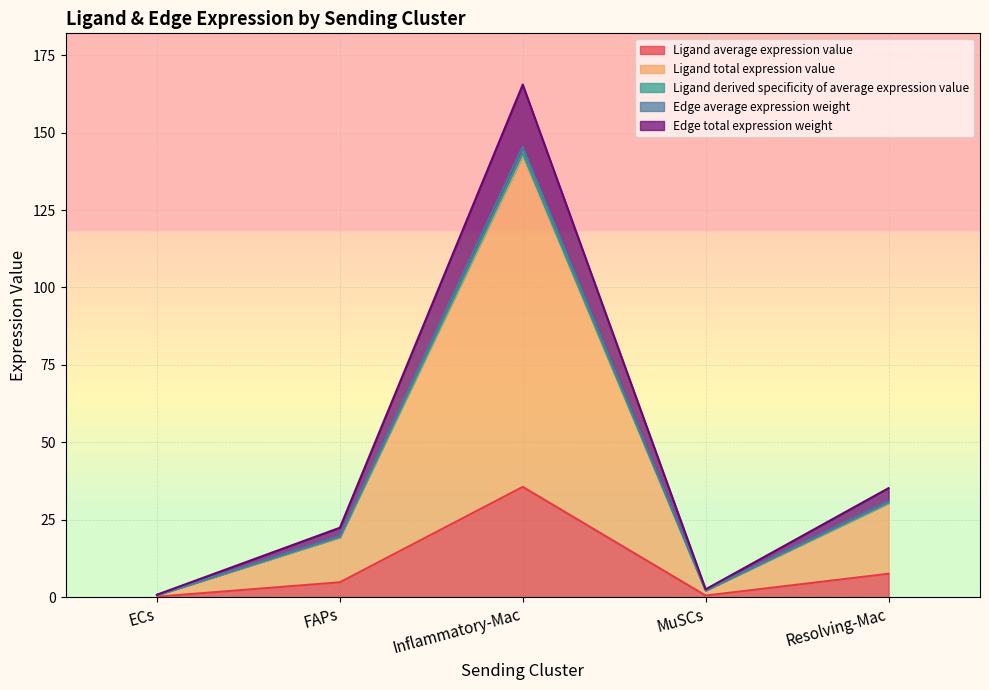

What is the sum of the Ligand total expression value values at MuSCs and ECs?

3.4